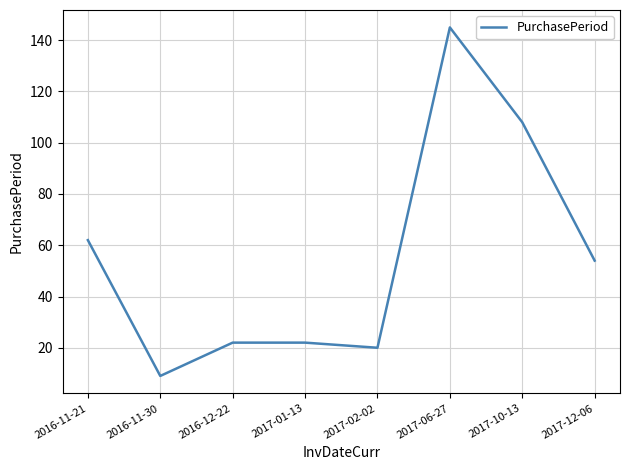

What is the change in value from 2016-11-21 to 2017-01-13?

-40